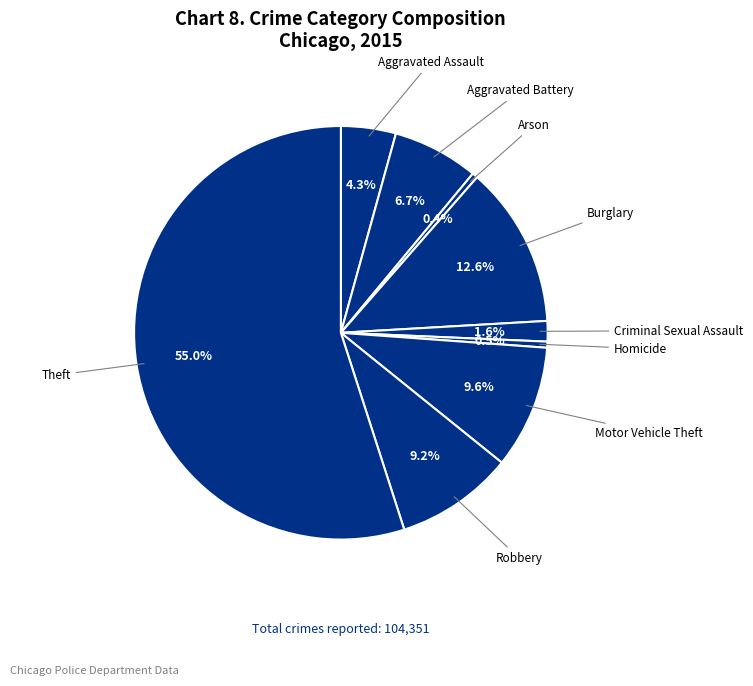

Which slice is the largest?

Theft